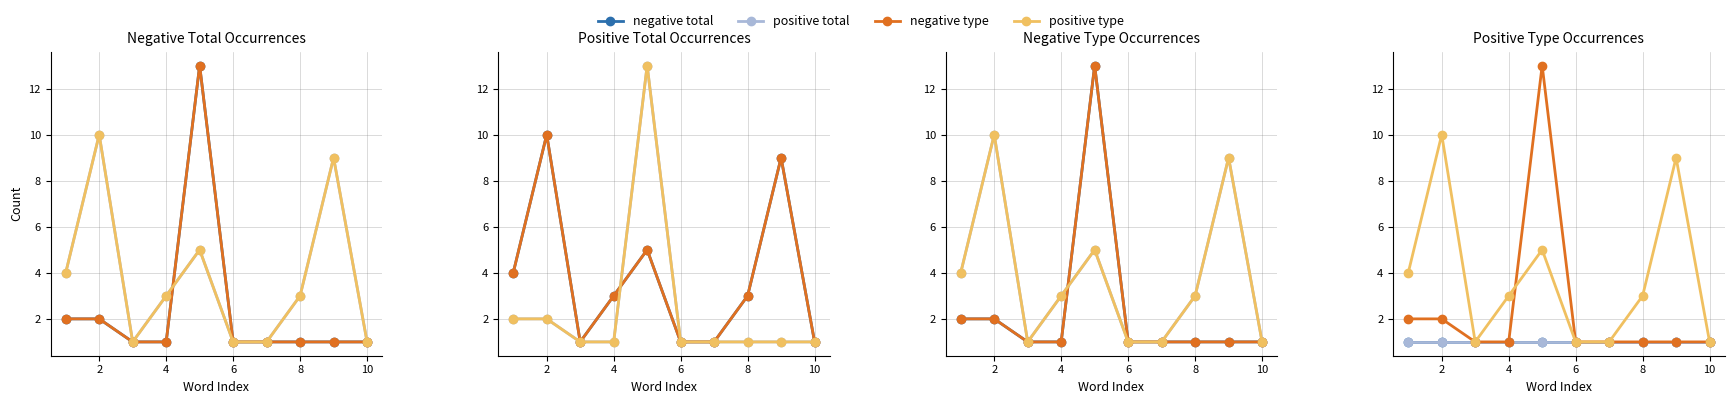

True or false: pos anchor has more than 1 points higher than both neighbors.

False